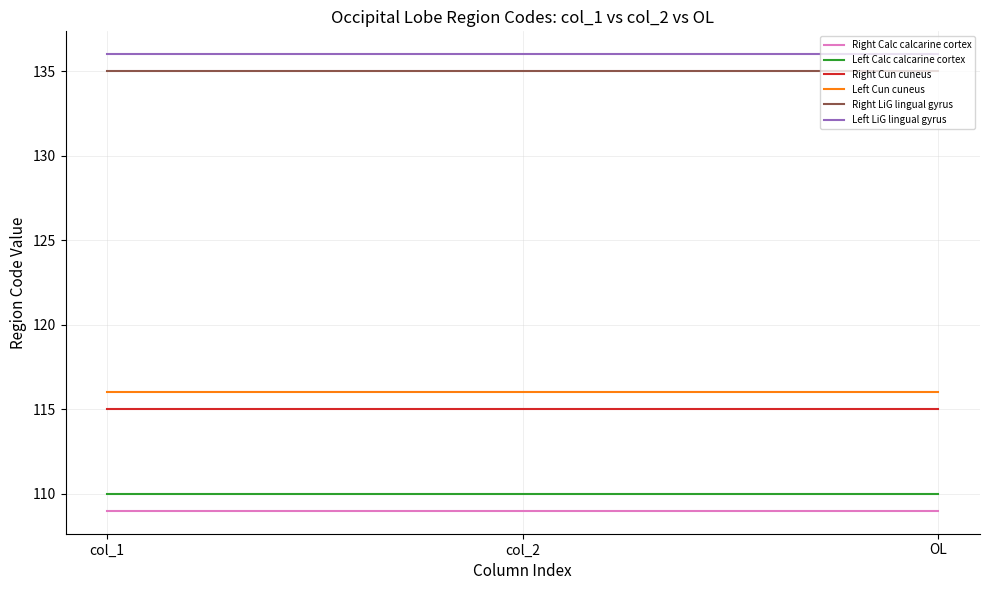

Rank the series by their maximum value, from lowest to highest.

Right Calc calcarine cortex, Left Calc calcarine cortex, Right Cun cuneus, Left Cun cuneus, Right LiG lingual gyrus, Left LiG lingual gyrus